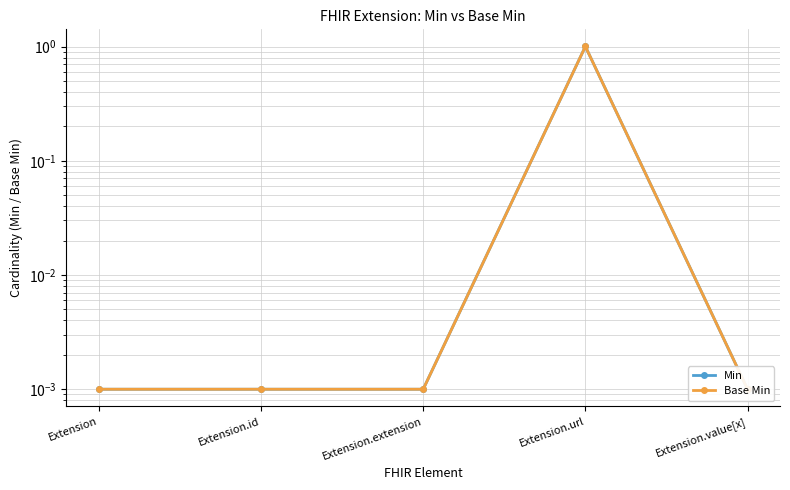

Reading left to right, extract all data points from this chart.

Min: 0.0	0.0	0.0	1.0	0.0
Base Min: 0.0	0.0	0.0	1.0	0.0